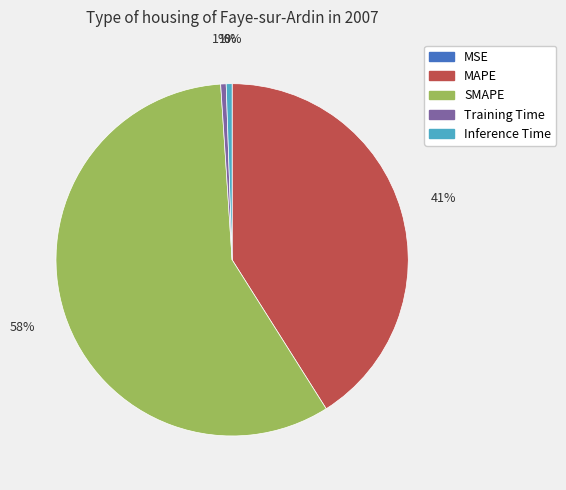

What percentage is the MAPE slice, to the nearest percent?

41%